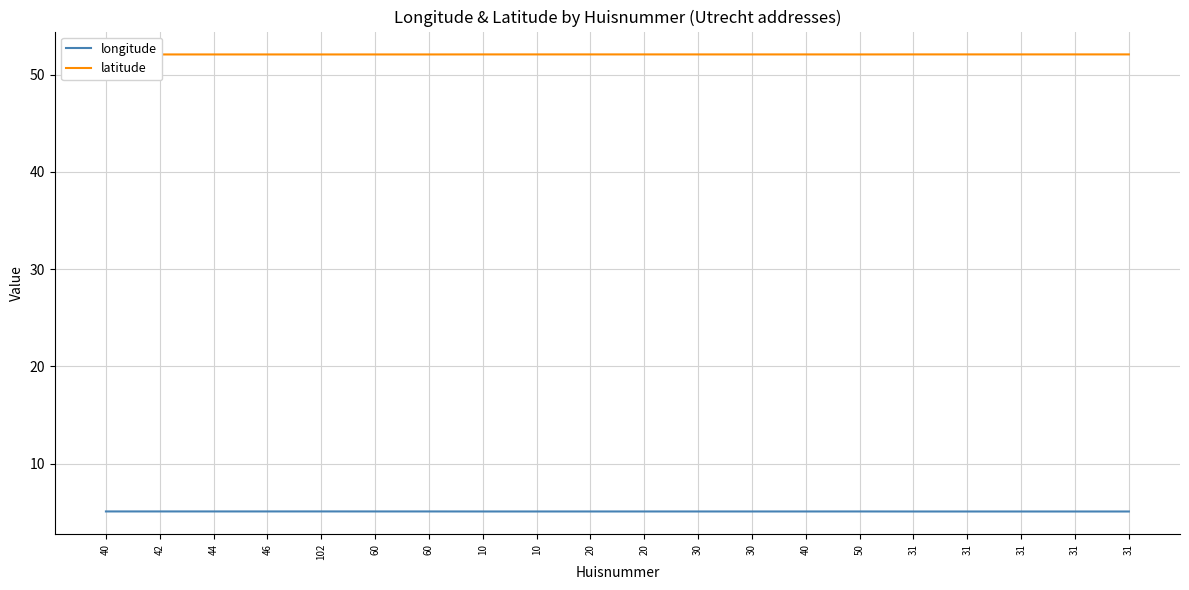

What is the average value of the latitude series?

52.1